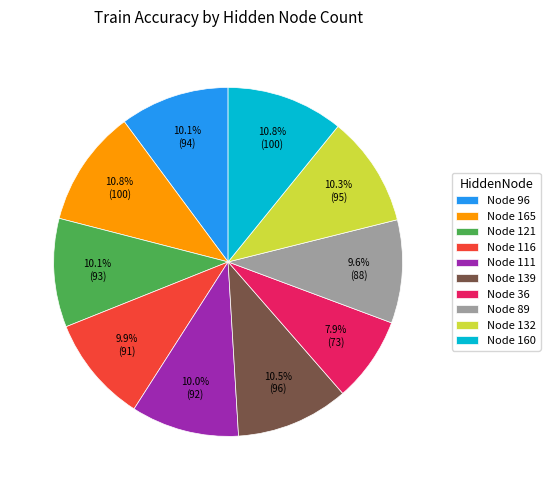

Is Node 36 the majority of the pie?

No